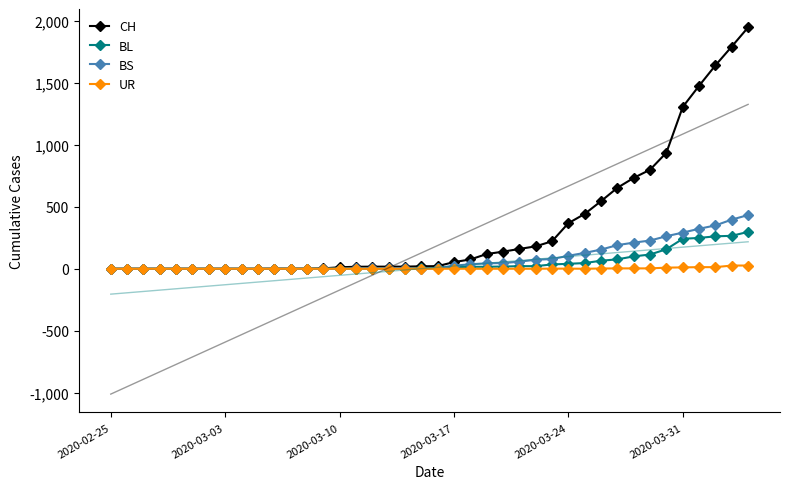

Which series has the widest spread of values?

CH